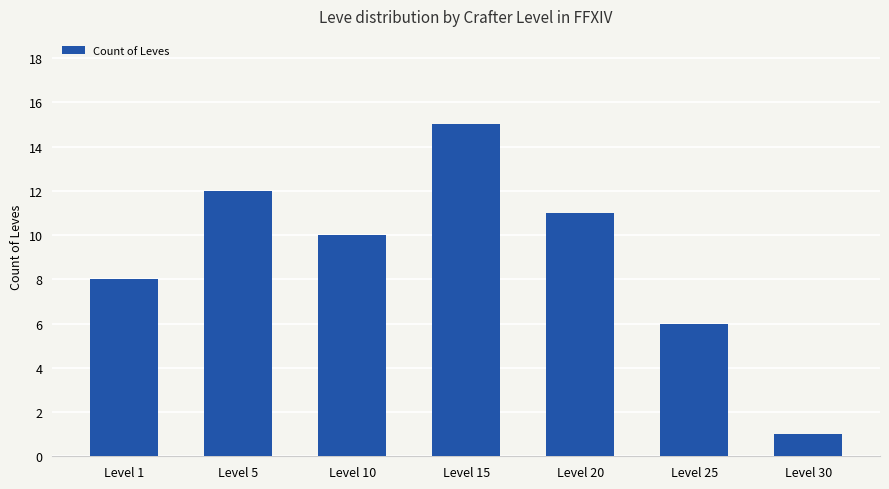

How many values are below 10?

3